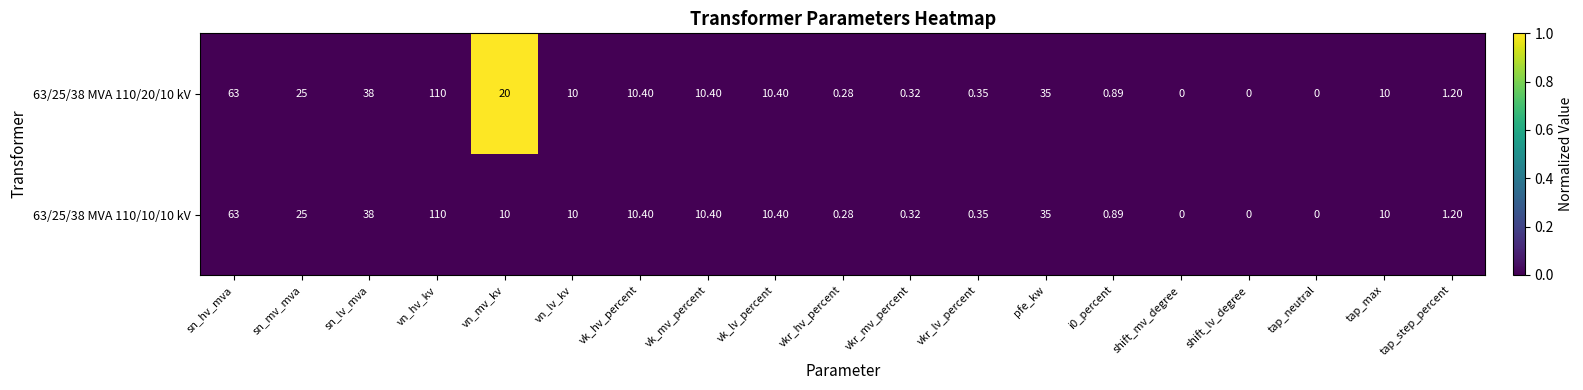

Where is 63/25/38 MVA 110/10/10 kV nearest to the value 55?

sn_hv_mva